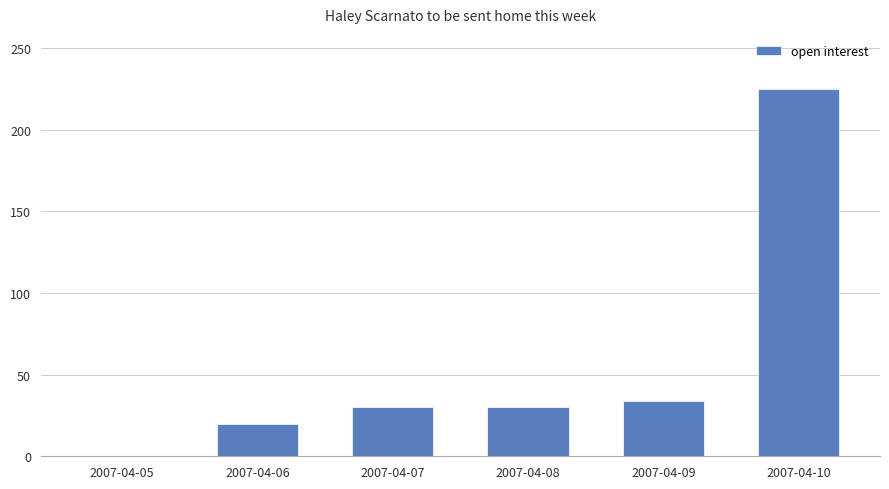

The chart shows a value of 34 at 2007-04-09. True or false?

True